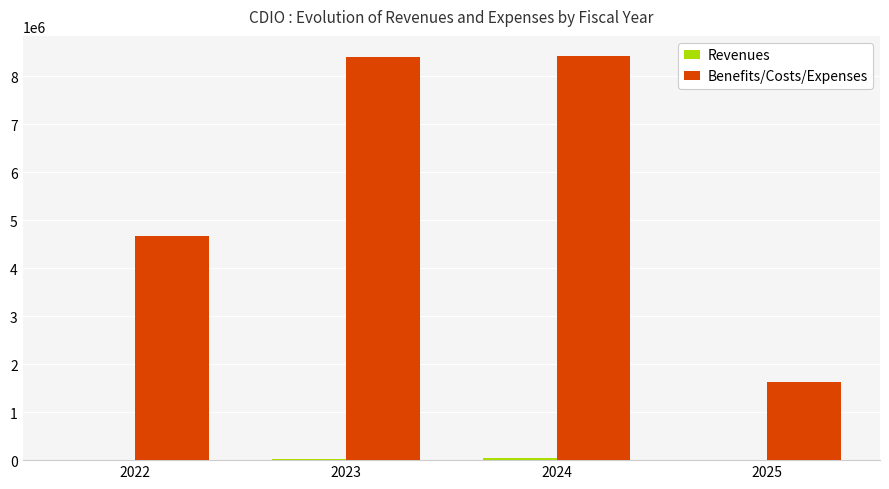

Which series has the largest total across all categories?

Benefits/Costs/Expenses